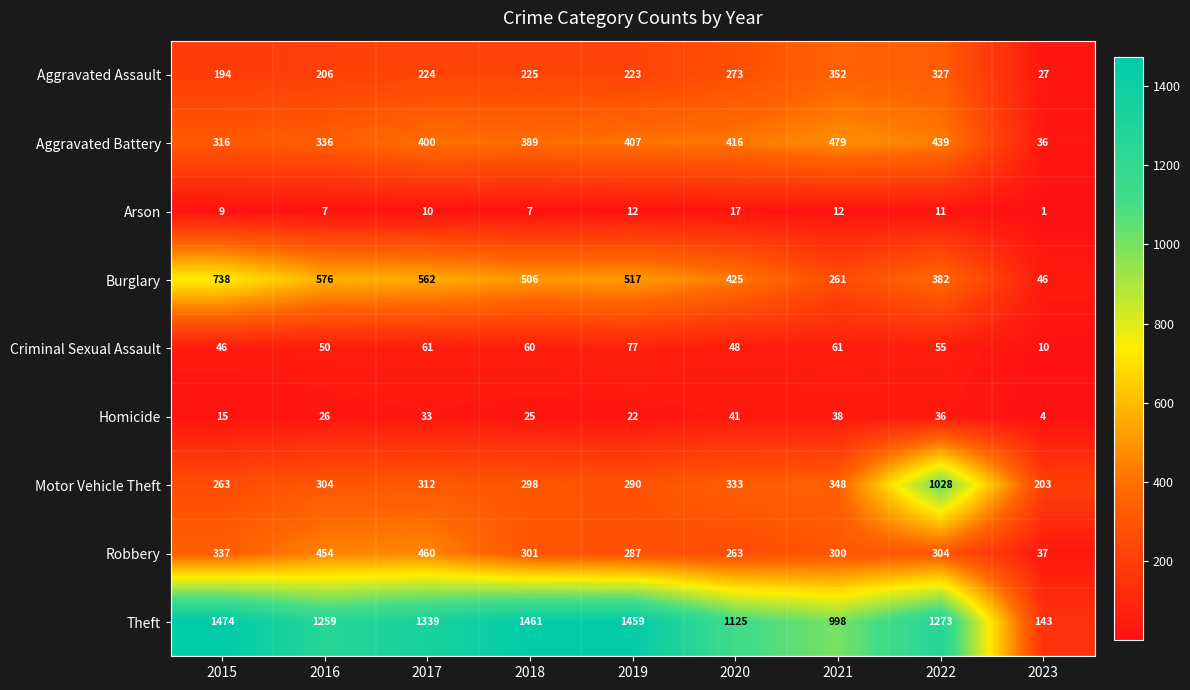

What is the difference between the highest and lowest values at 2022?

1262